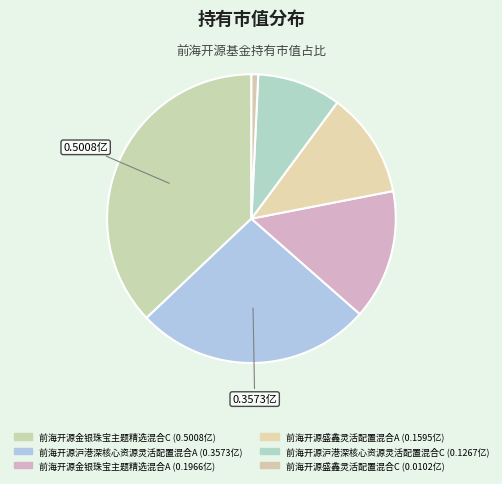

What is the total percentage of 前海开源金银珠宝主题精选混合A and 前海开源金银珠宝主题精选混合C?

51.6%